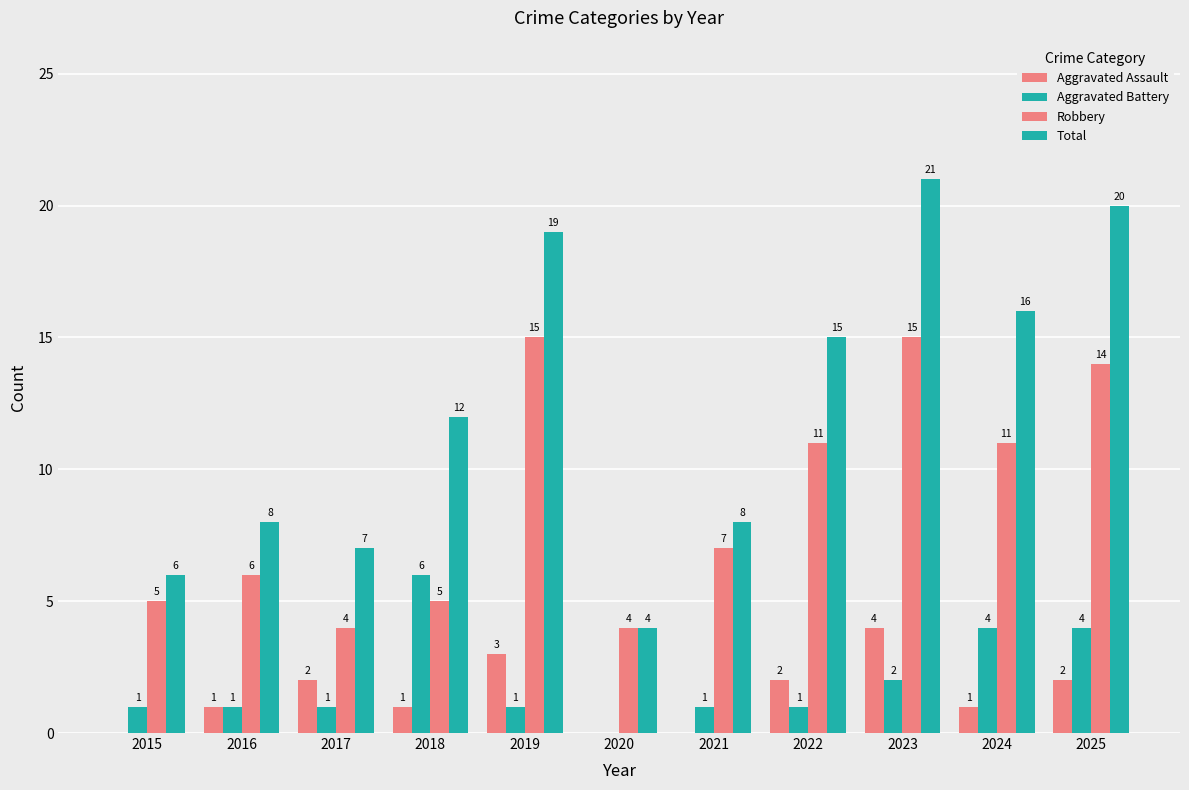

How many categories are shown in the chart?

11